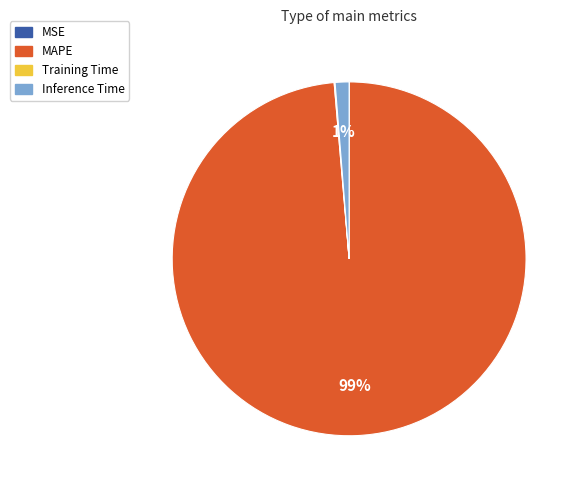

Which slice is the largest?

MAPE